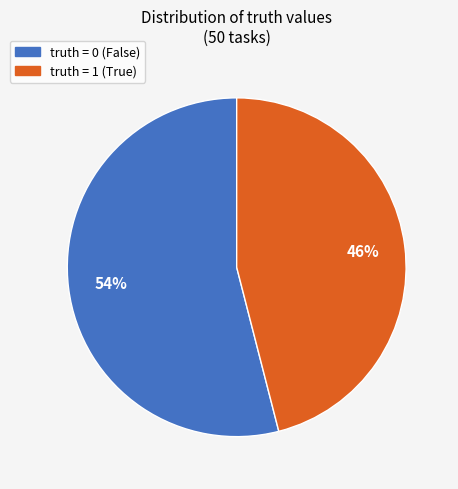

To the nearest percent, what is the difference between the largest and smallest slice percentages?

8%